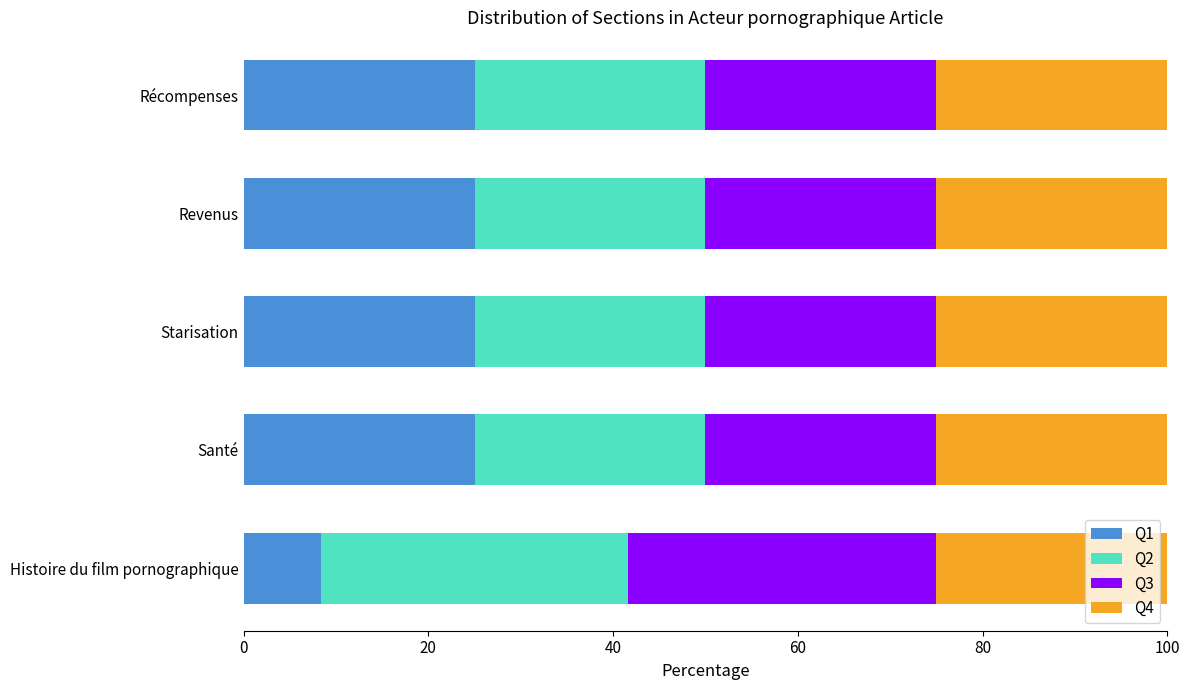

What is the maximum value for Q1?

25.0